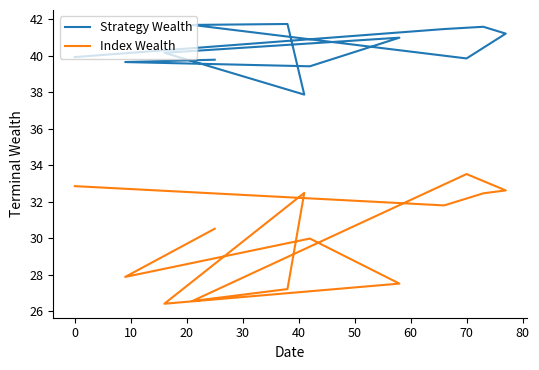

Reading left to right, what are all the values shown in this chart?

Strategy Wealth: 39.9	41.5	41.6	41.2	39.8	41.7	41.7	37.9	40.2	41.0	39.4	39.6	39.8
Index Wealth: 32.9	31.8	32.5	32.6	33.5	26.6	27.2	32.5	26.4	27.5	30.0	27.9	30.5